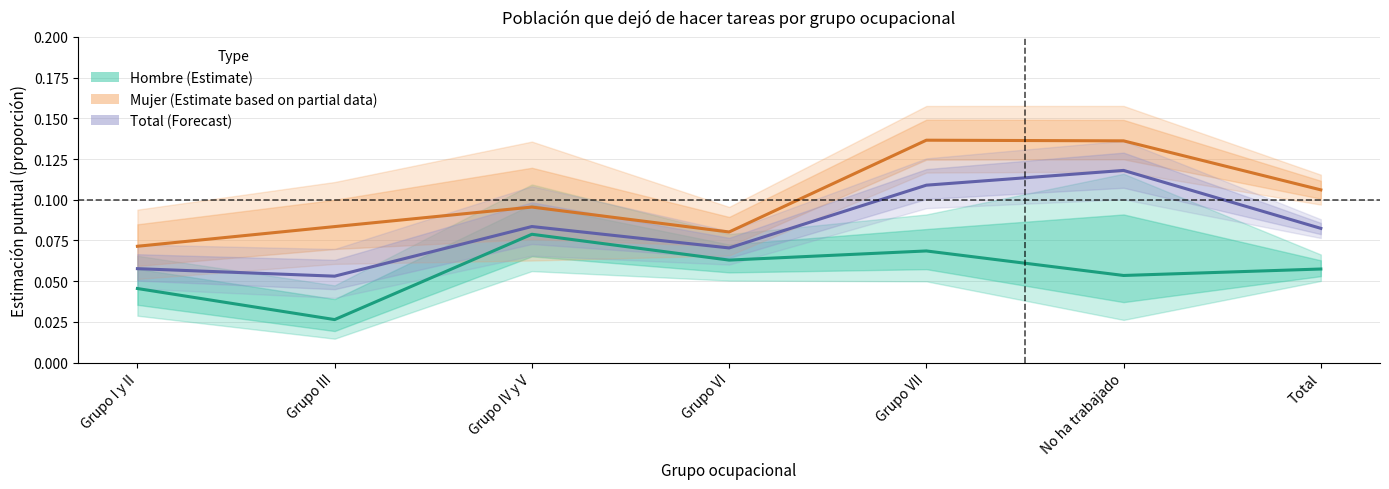

Is this an area chart (filled region under the line)?

No